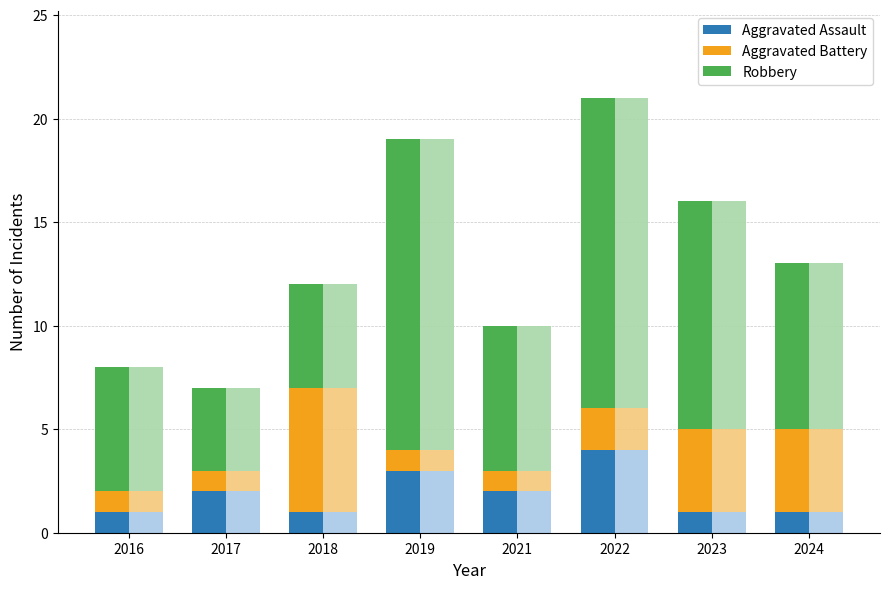

How many data points does each series have?

8